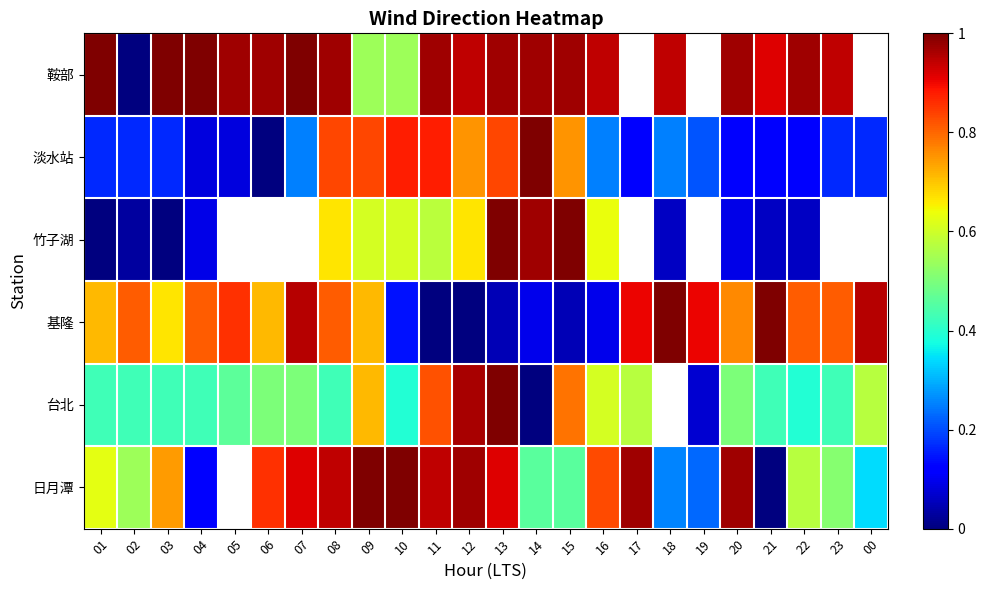

What is the spread (max minus min) of values at 02?

0.8